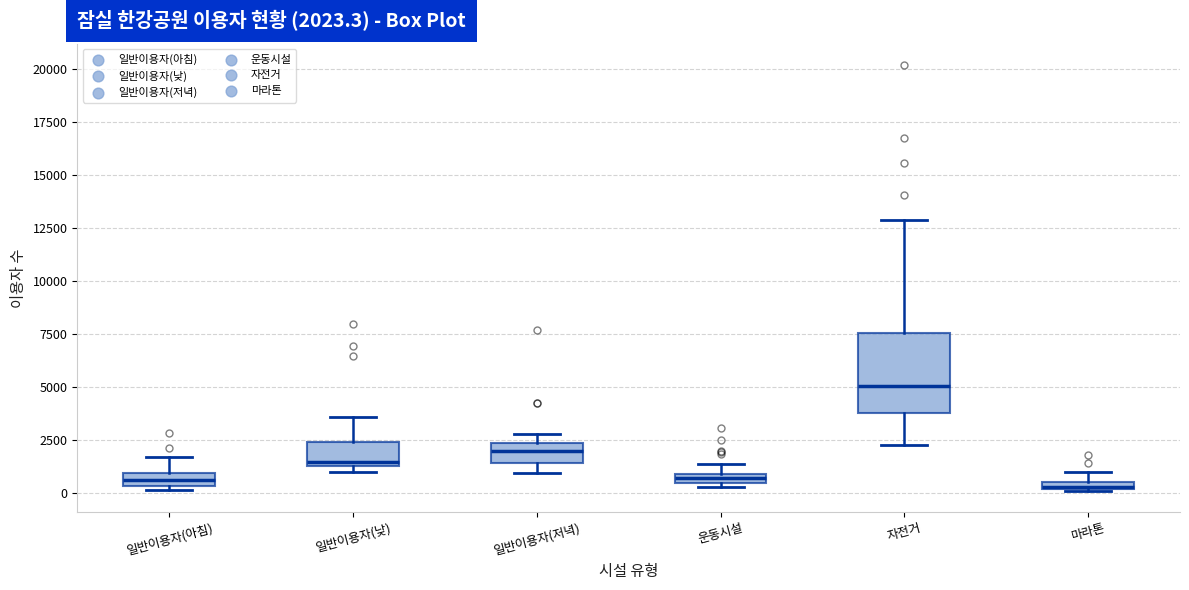

Which box is the tallest, from its lower edge to its upper edge?

자전거